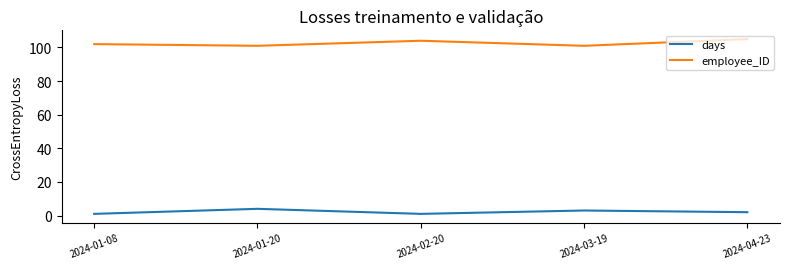

How many categories are shown in the chart?

5